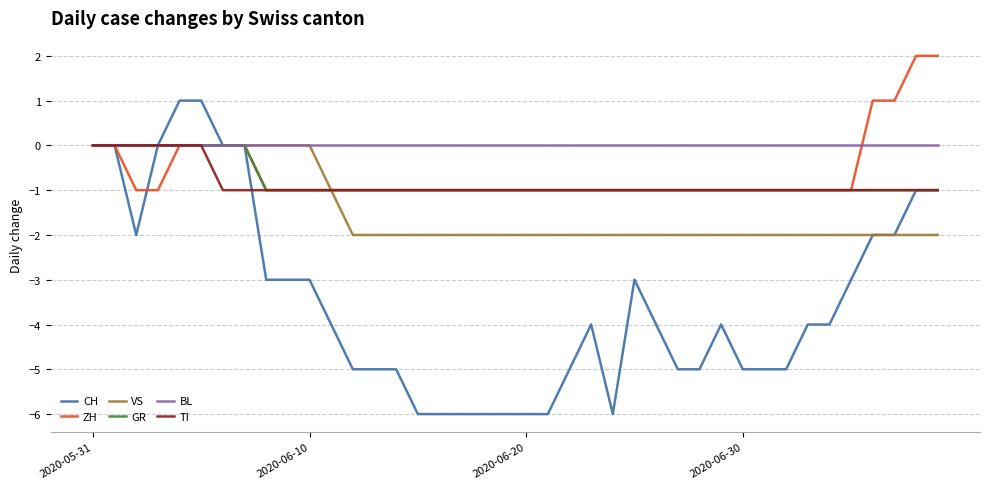

Which series has the largest total across all categories?

BL